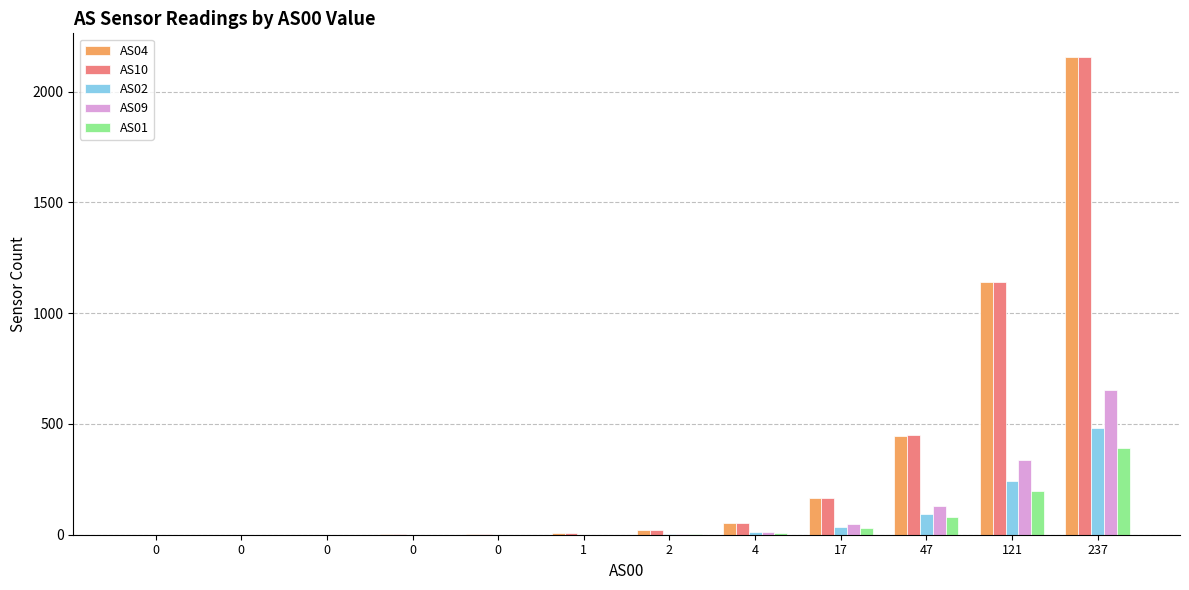

What are all the series names shown in the legend?

AS04, AS10, AS02, AS09, AS01